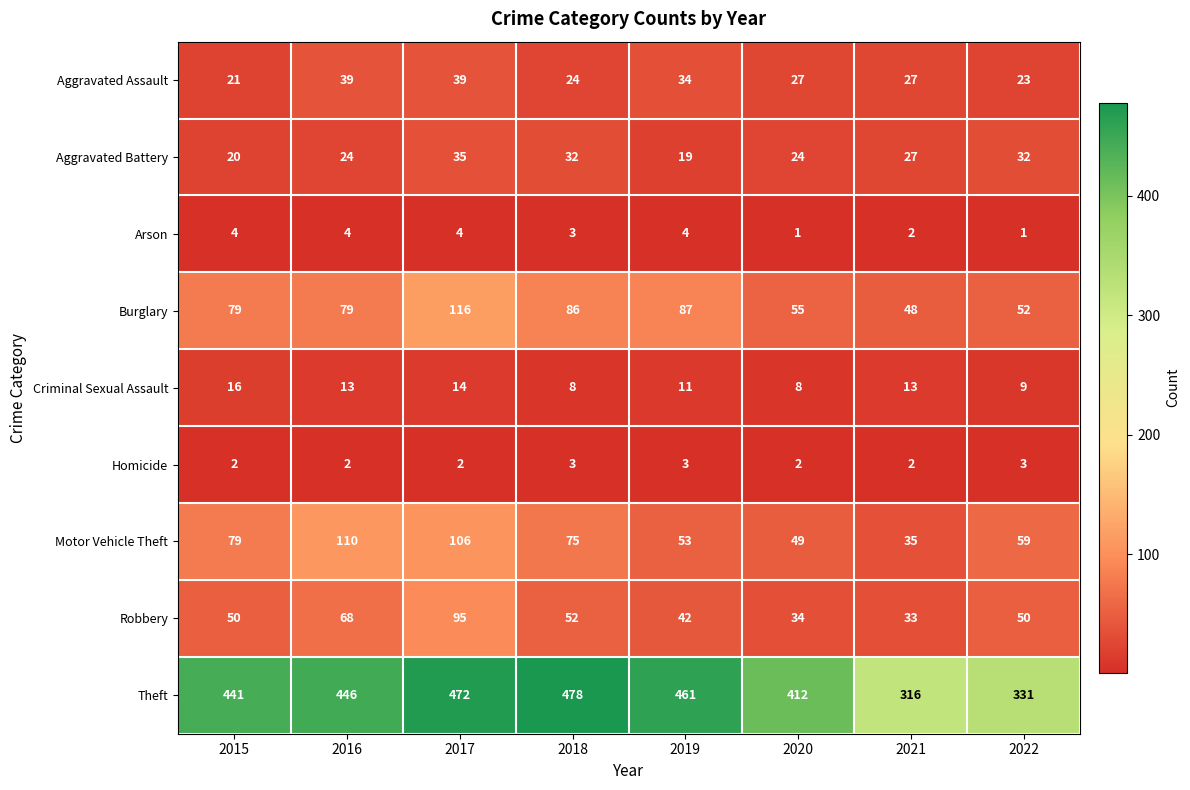

Which series has the largest range (max minus min)?

Theft